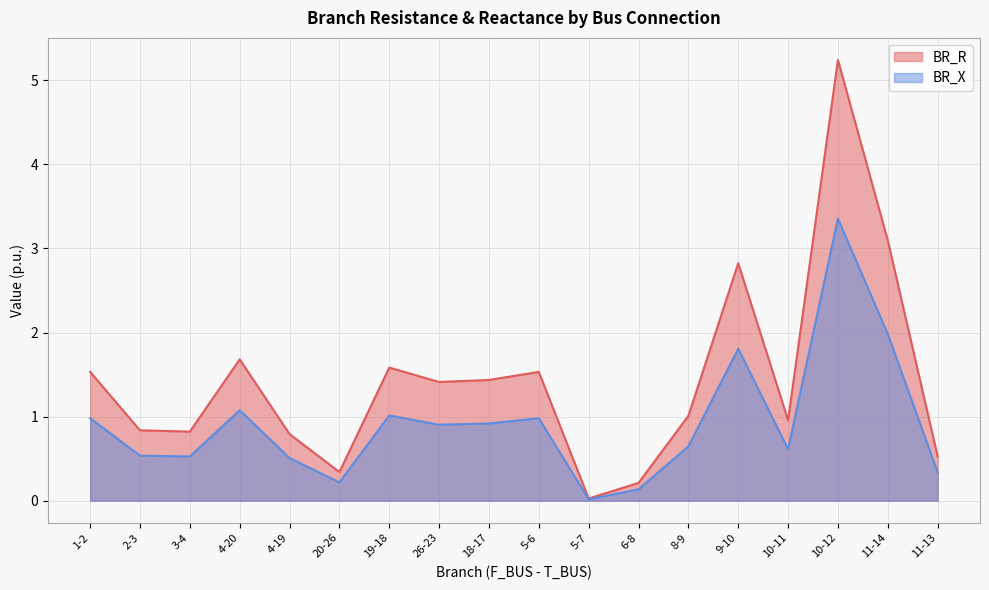

Which series has the widest spread of values?

BR_X